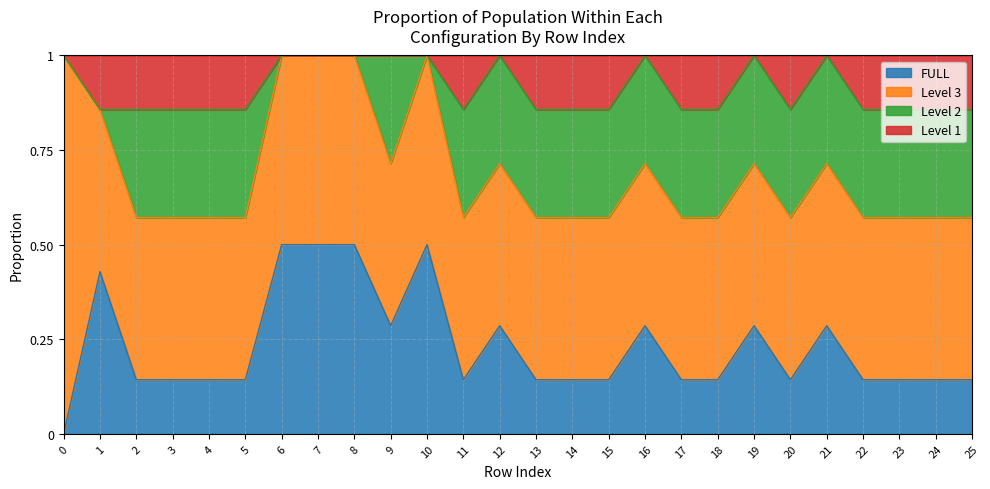

What is the spread (max minus min) of values at 19?

0.7